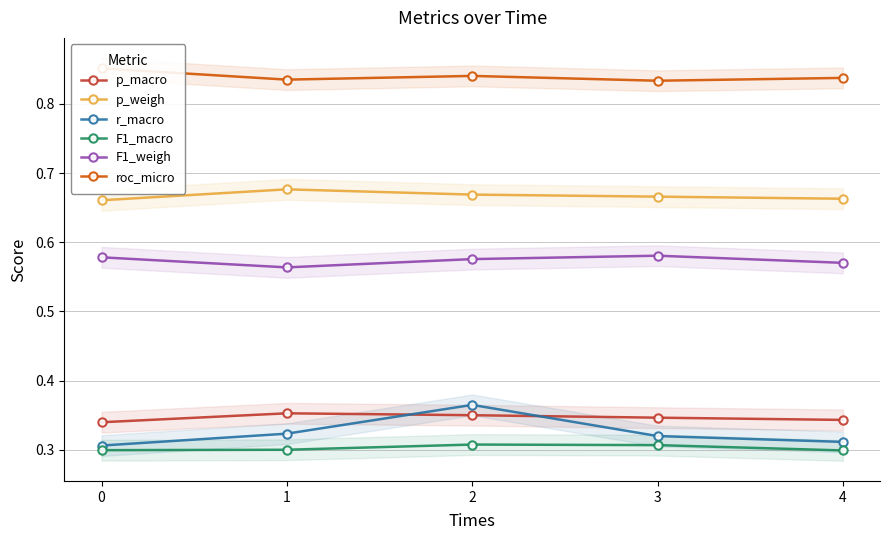

What is the smallest value displayed?

0.3